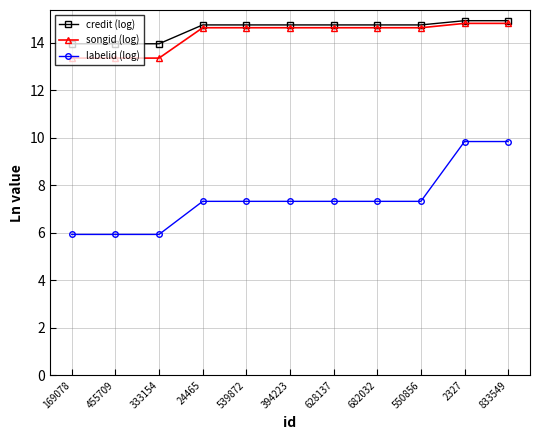

Reading right to left, extract all data points from this chart.

credit (log): 833549=14.9	2327=14.9	550856=14.8	682032=14.8	628137=14.8	394223=14.8	539872=14.8	24465=14.8	333154=14.0	455709=14.0	169078=14.0
songid (log): 833549=14.8	2327=14.8	550856=14.6	682032=14.6	628137=14.6	394223=14.6	539872=14.6	24465=14.6	333154=13.4	455709=13.4	169078=13.4
labelid (log): 833549=9.8	2327=9.8	550856=7.3	682032=7.3	628137=7.3	394223=7.3	539872=7.3	24465=7.3	333154=5.9	455709=5.9	169078=5.9